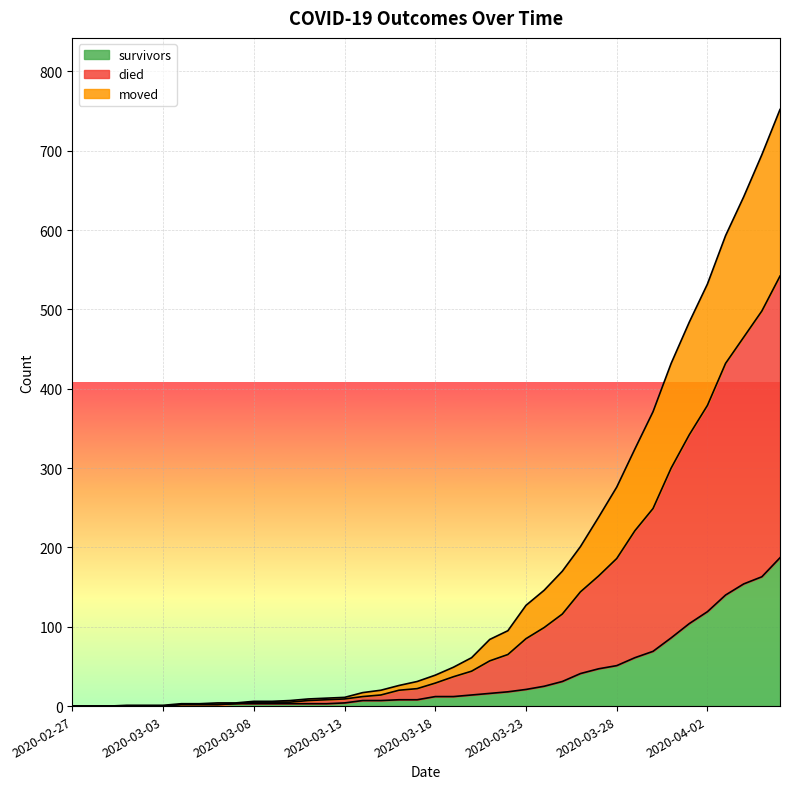

True or false: died has more than 0 points higher than both neighbors.

False